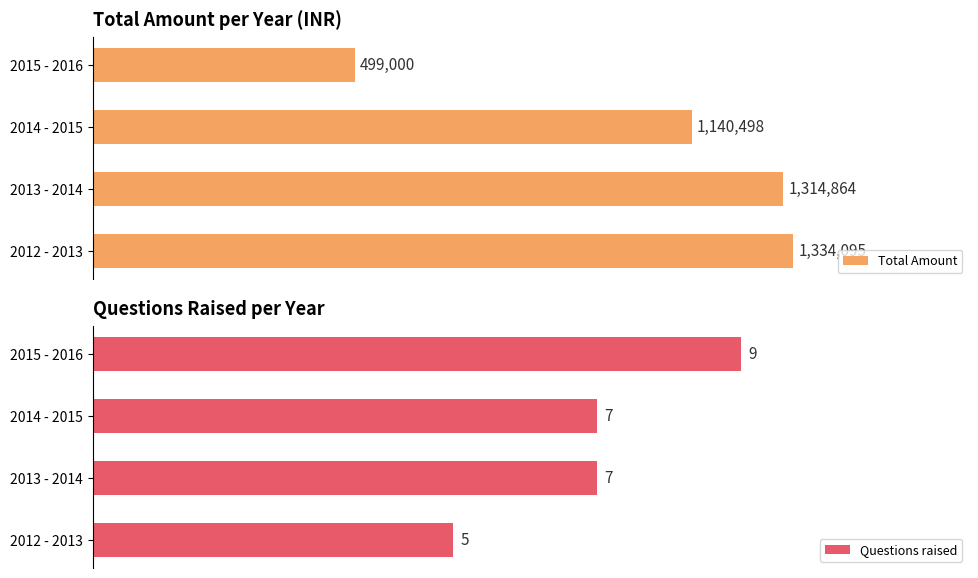

How many data points in Total Amount are less than 1314864?

2